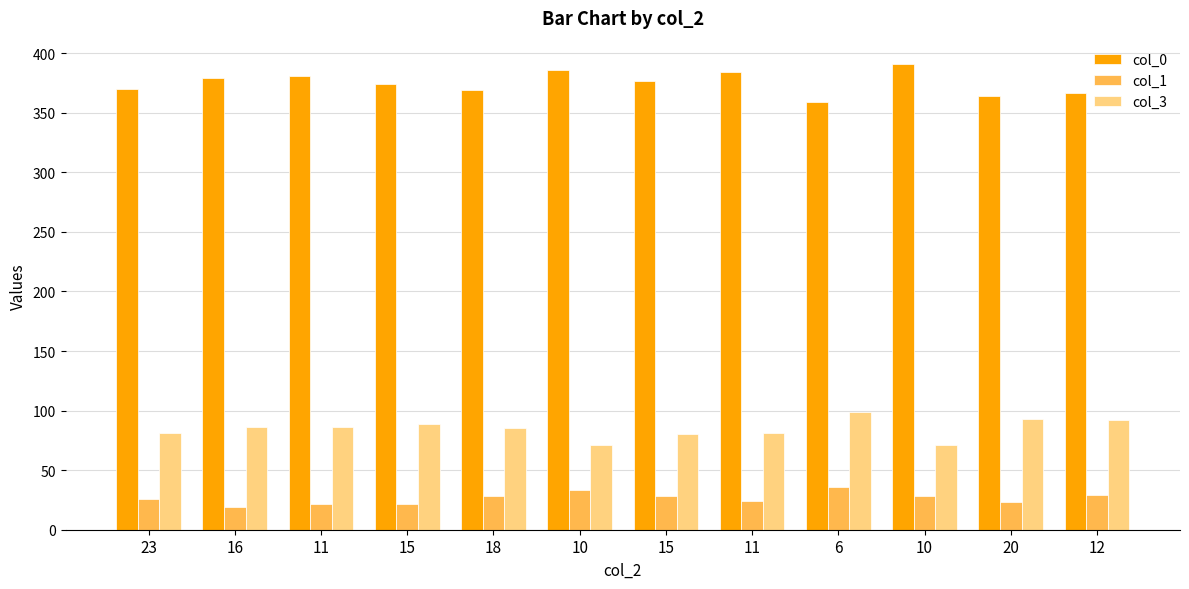

List the series in order of their overall mean, highest first.

col_0, col_3, col_1